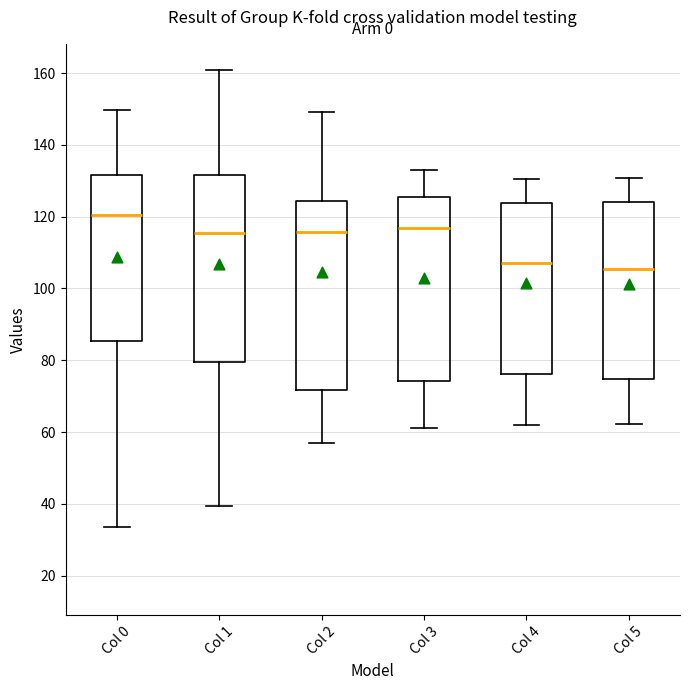

Where is the upper edge of the box for Col 1 on the y-axis? The values are not printed on the chart, so give them approximately, as read against the axis.

132